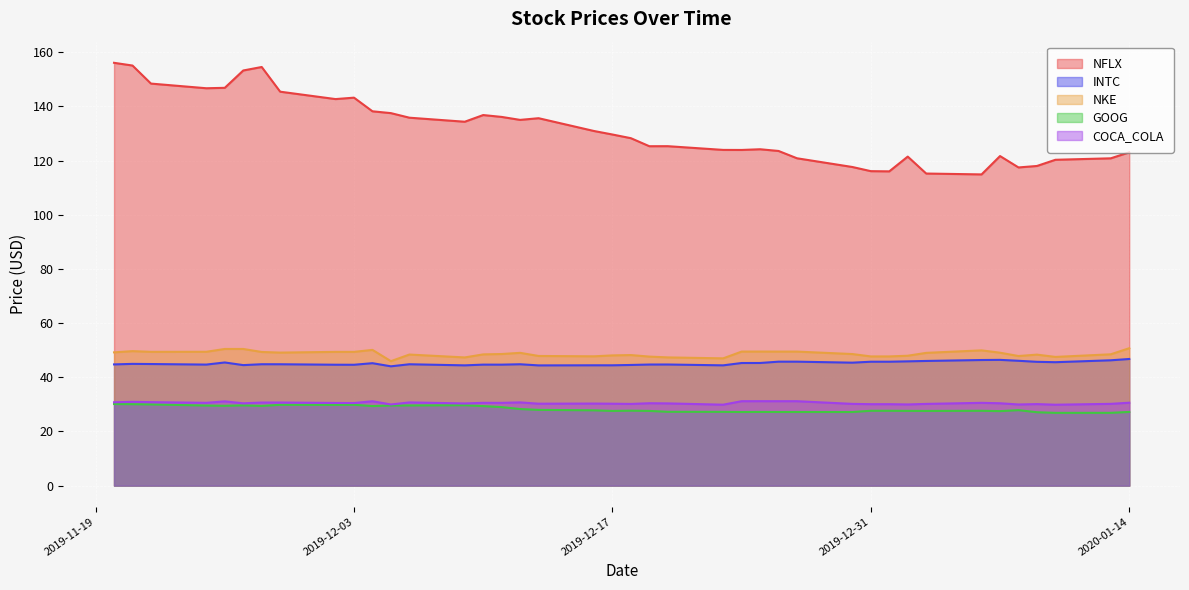

What is the difference between the maximum and minimum values in the NFLX series?

41.2